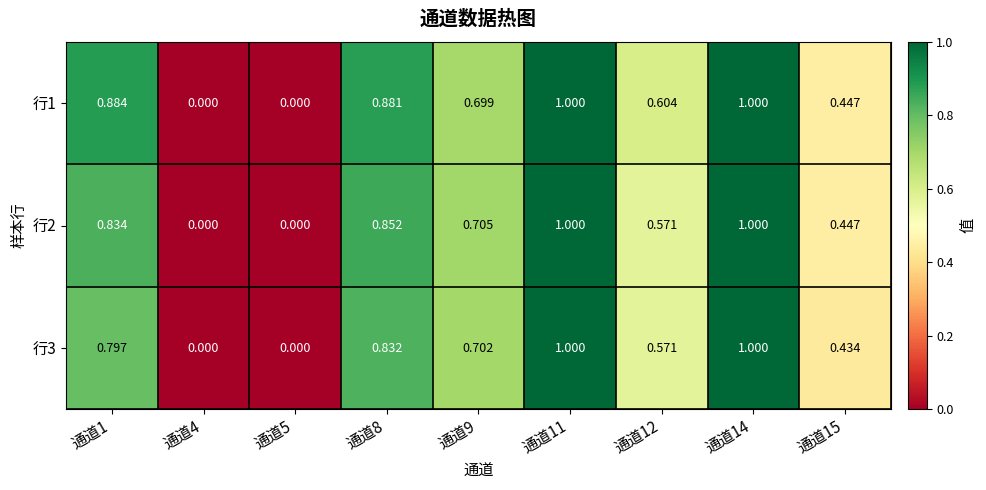

At which category is the sum across all series the highest?

通道11